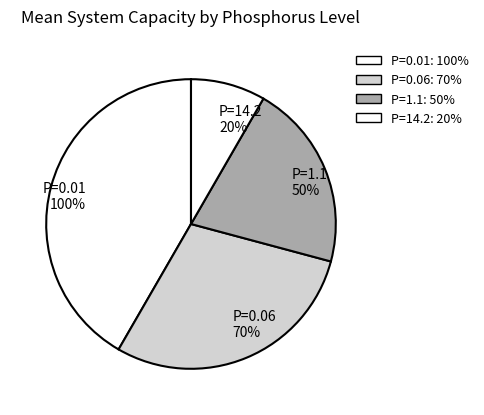

How much of the chart is everything except 0.01?

58.3%